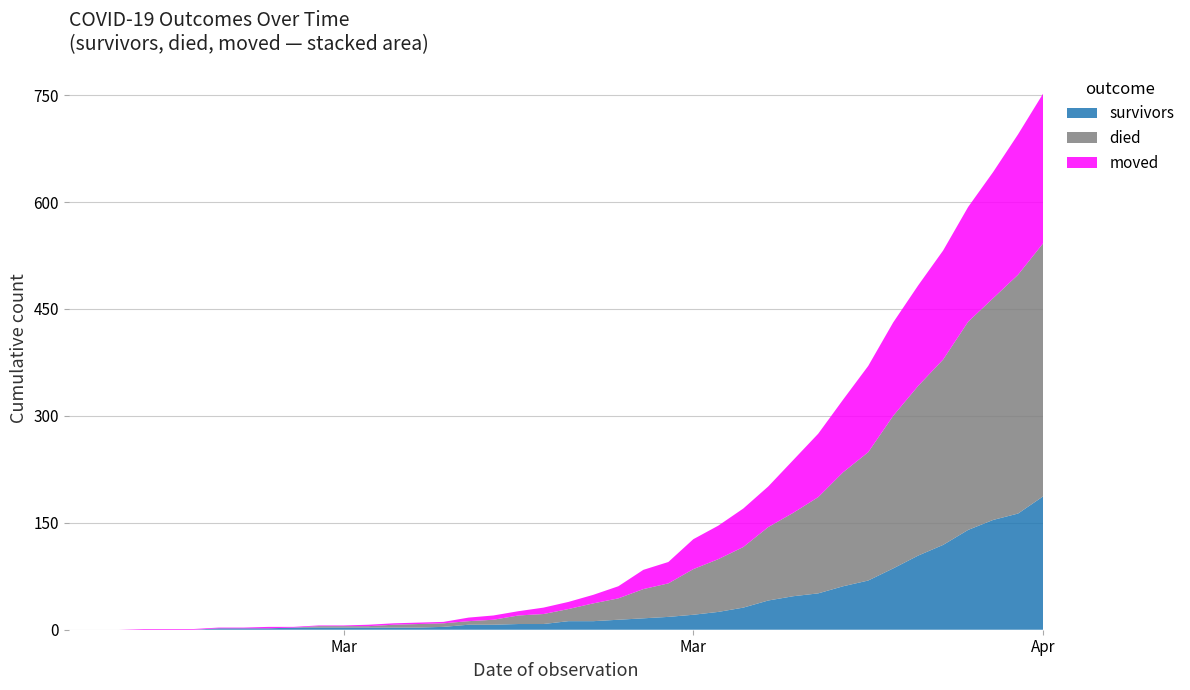

Reading left to right, transcribe all the data shown in this chart.

survivors: 2020-02-27=0	2020-02-28=0	2020-02-29=0	2020-03-01=0	2020-03-02=0	2020-03-03=0	2020-03-04=2	2020-03-05=2	2020-03-06=2	2020-03-07=3	2020-03-08=3	2020-03-09=3	2020-03-10=3	2020-03-11=3	2020-03-12=3	2020-03-13=4	2020-03-14=7	2020-03-15=7	2020-03-16=8	2020-03-17=8	2020-03-18=12	2020-03-19=12	2020-03-20=14	2020-03-21=16	2020-03-22=18	2020-03-23=21	2020-03-24=25	2020-03-25=31	2020-03-26=41	2020-03-27=47	2020-03-28=51	2020-03-29=61	2020-03-30=69	2020-03-31=86	2020-04-01=104	2020-04-02=119	2020-04-03=140	2020-04-04=154	2020-04-05=163	2020-04-06=187
died: 2020-02-27=0	2020-02-28=0	2020-02-29=0	2020-03-01=0	2020-03-02=0	2020-03-03=0	2020-03-04=0	2020-03-05=0	2020-03-06=0	2020-03-07=0	2020-03-08=2	2020-03-09=2	2020-03-10=2	2020-03-11=4	2020-03-12=5	2020-03-13=5	2020-03-14=5	2020-03-15=7	2020-03-16=12	2020-03-17=14	2020-03-18=17	2020-03-19=25	2020-03-20=30	2020-03-21=41	2020-03-22=47	2020-03-23=64	2020-03-24=74	2020-03-25=85	2020-03-26=103	2020-03-27=117	2020-03-28=135	2020-03-29=160	2020-03-30=180	2020-03-31=214	2020-04-01=238	2020-04-02=260	2020-04-03=292	2020-04-04=311	2020-04-05=335	2020-04-06=355
moved: 2020-02-27=0	2020-02-28=0	2020-02-29=0	2020-03-01=1	2020-03-02=1	2020-03-03=1	2020-03-04=1	2020-03-05=1	2020-03-06=2	2020-03-07=1	2020-03-08=1	2020-03-09=1	2020-03-10=2	2020-03-11=2	2020-03-12=2	2020-03-13=2	2020-03-14=5	2020-03-15=6	2020-03-16=6	2020-03-17=9	2020-03-18=10	2020-03-19=12	2020-03-20=17	2020-03-21=27	2020-03-22=30	2020-03-23=42	2020-03-24=47	2020-03-25=54	2020-03-26=57	2020-03-27=74	2020-03-28=89	2020-03-29=102	2020-03-30=121	2020-03-31=131	2020-04-01=141	2020-04-02=153	2020-04-03=161	2020-04-04=177	2020-04-05=197	2020-04-06=210